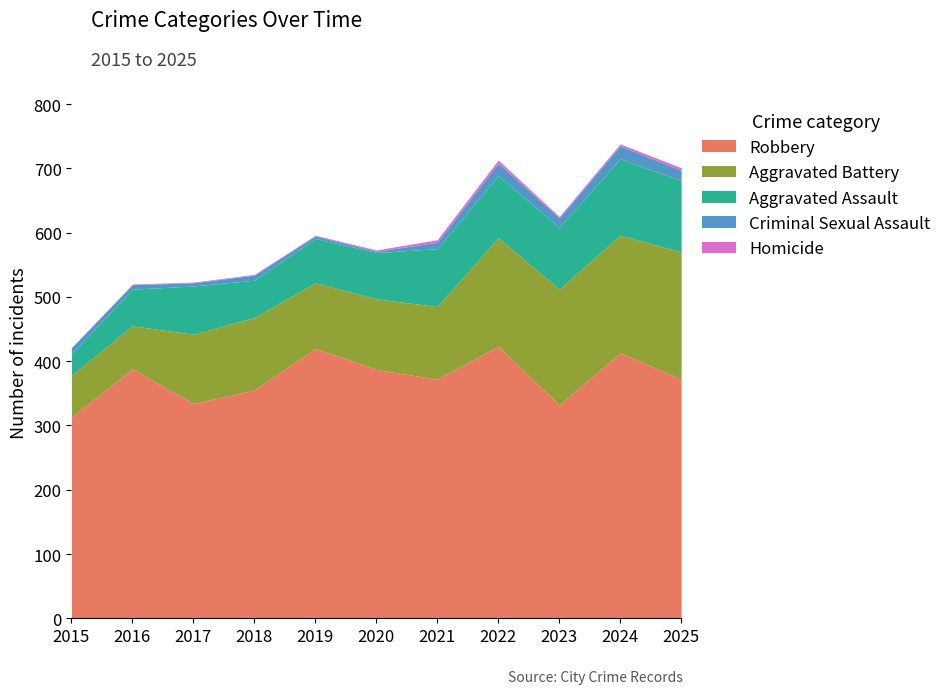

What is the difference between the Aggravated Assault values at 2018 and 2016?

1